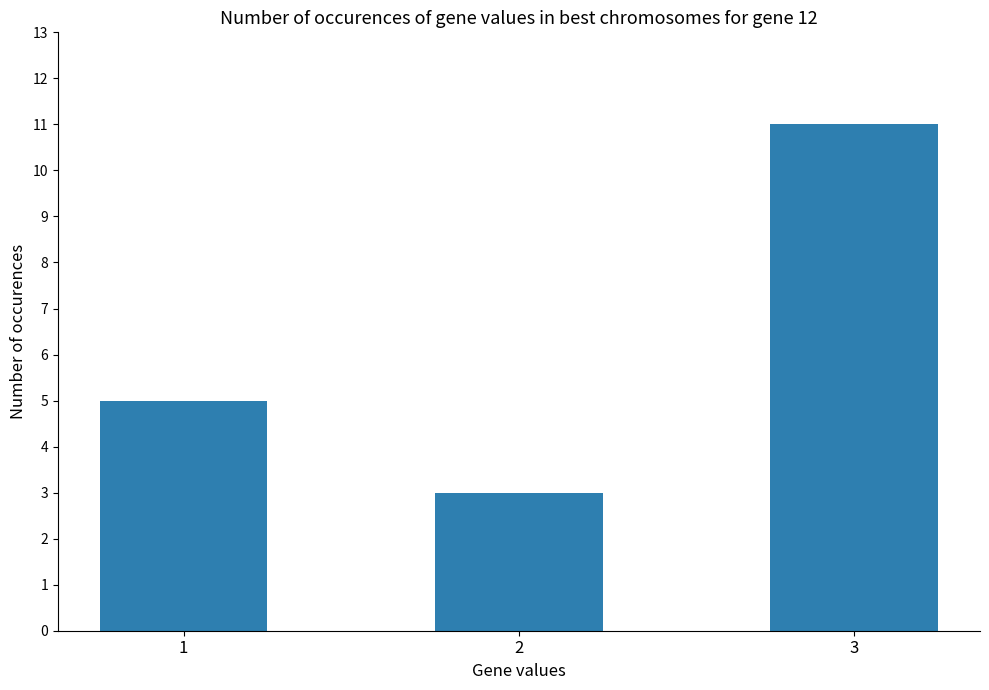

Count the values in the range 3 to 11.

3